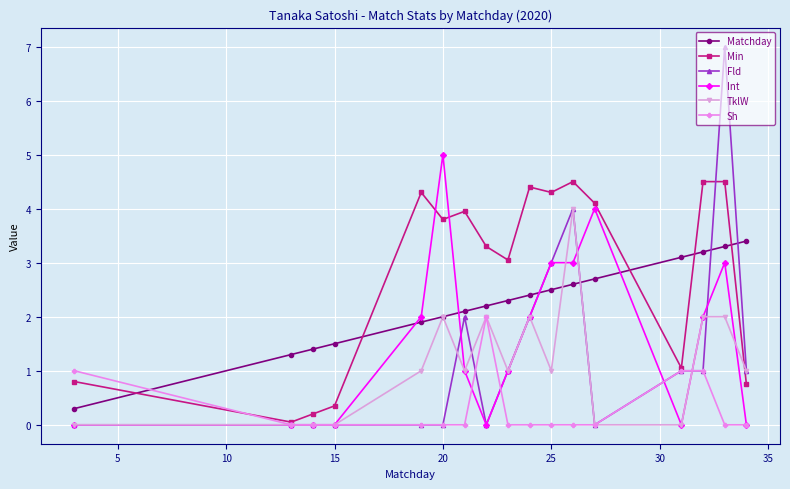

List the series in order of their peak value, highest first.

Fld, Int, Min, TklW, Matchday, Sh